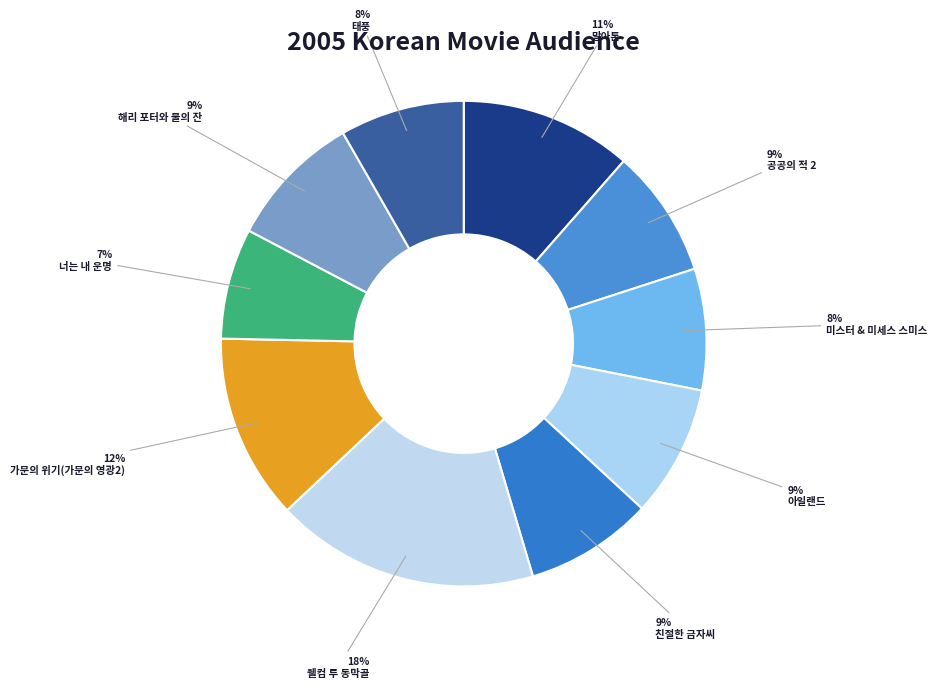

Is there any slice that represents more than half of the pie?

No